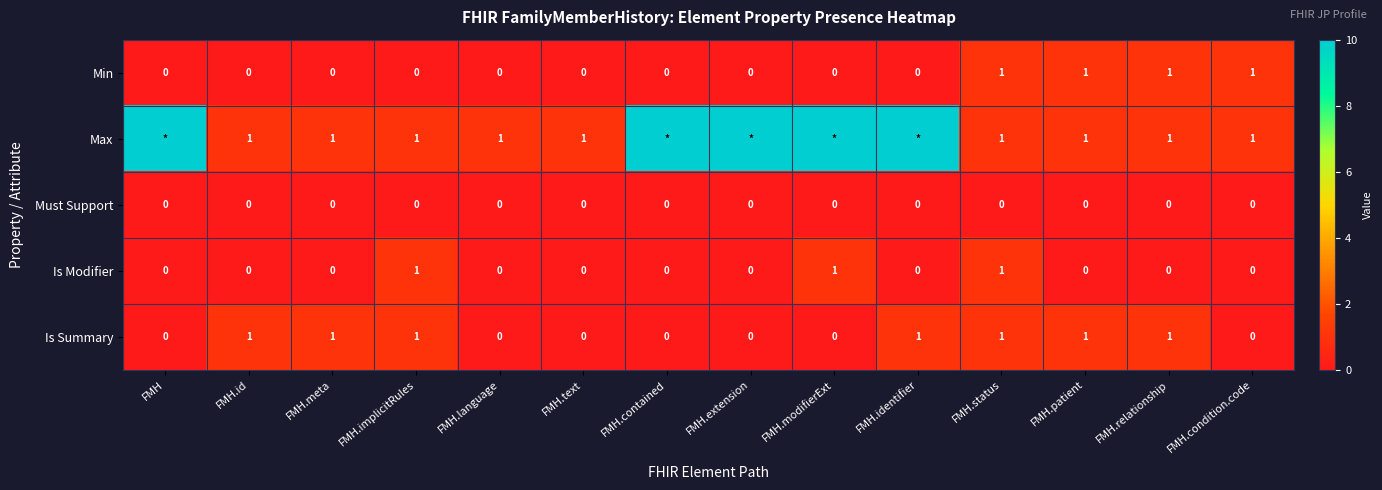

What is the total value across all series at FMH.implicitRules?

3